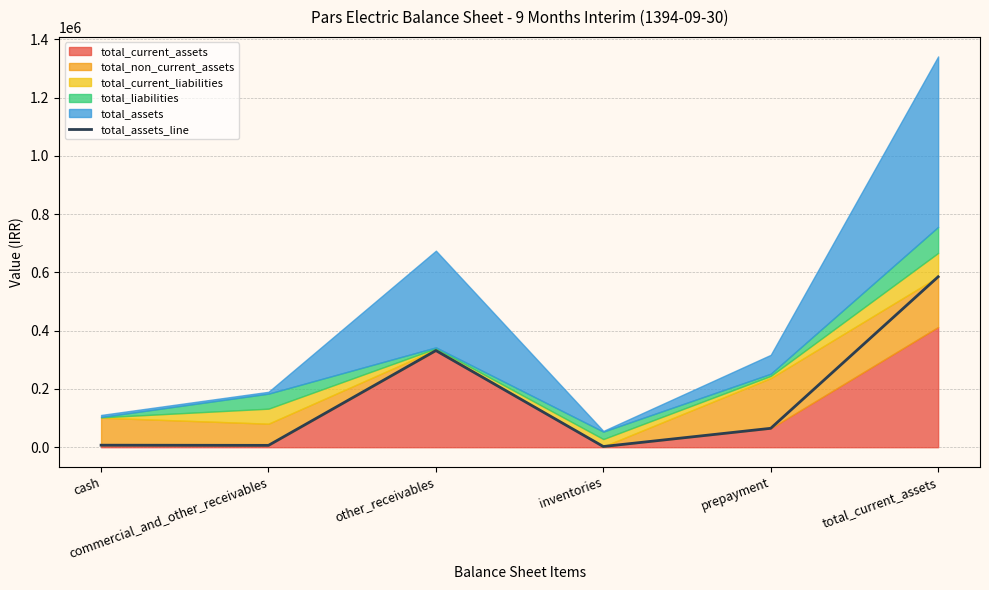

Reading left to right, list all the values displayed in this chart.

7015	6390	331961	2452	64939	585170